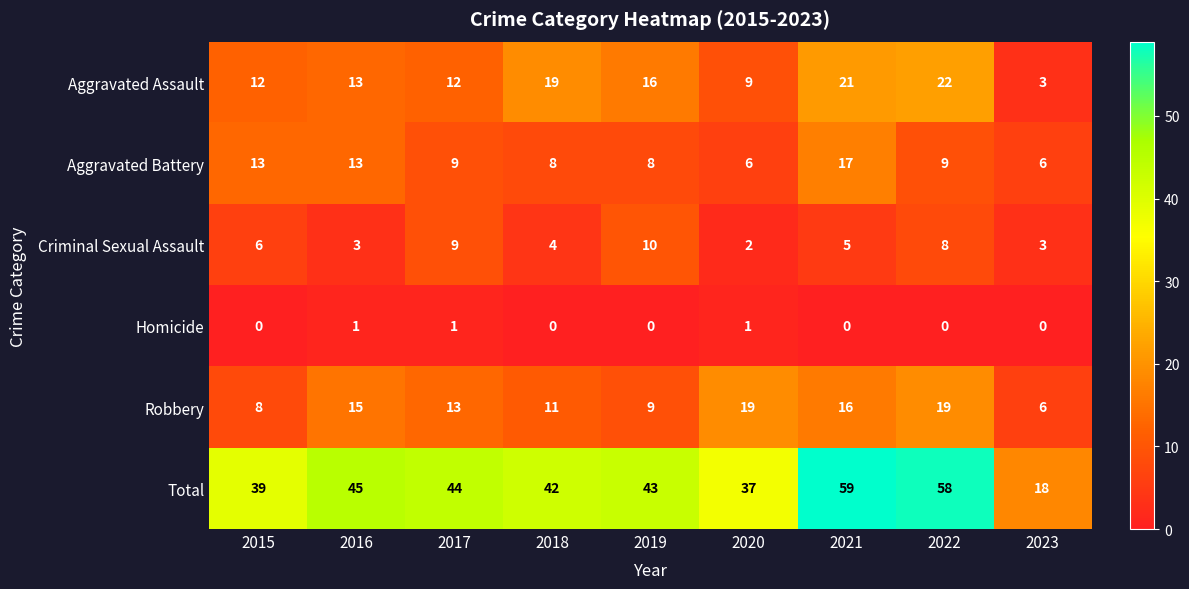

The Aggravated Assault series shows 4 at 2015. True or false?

False